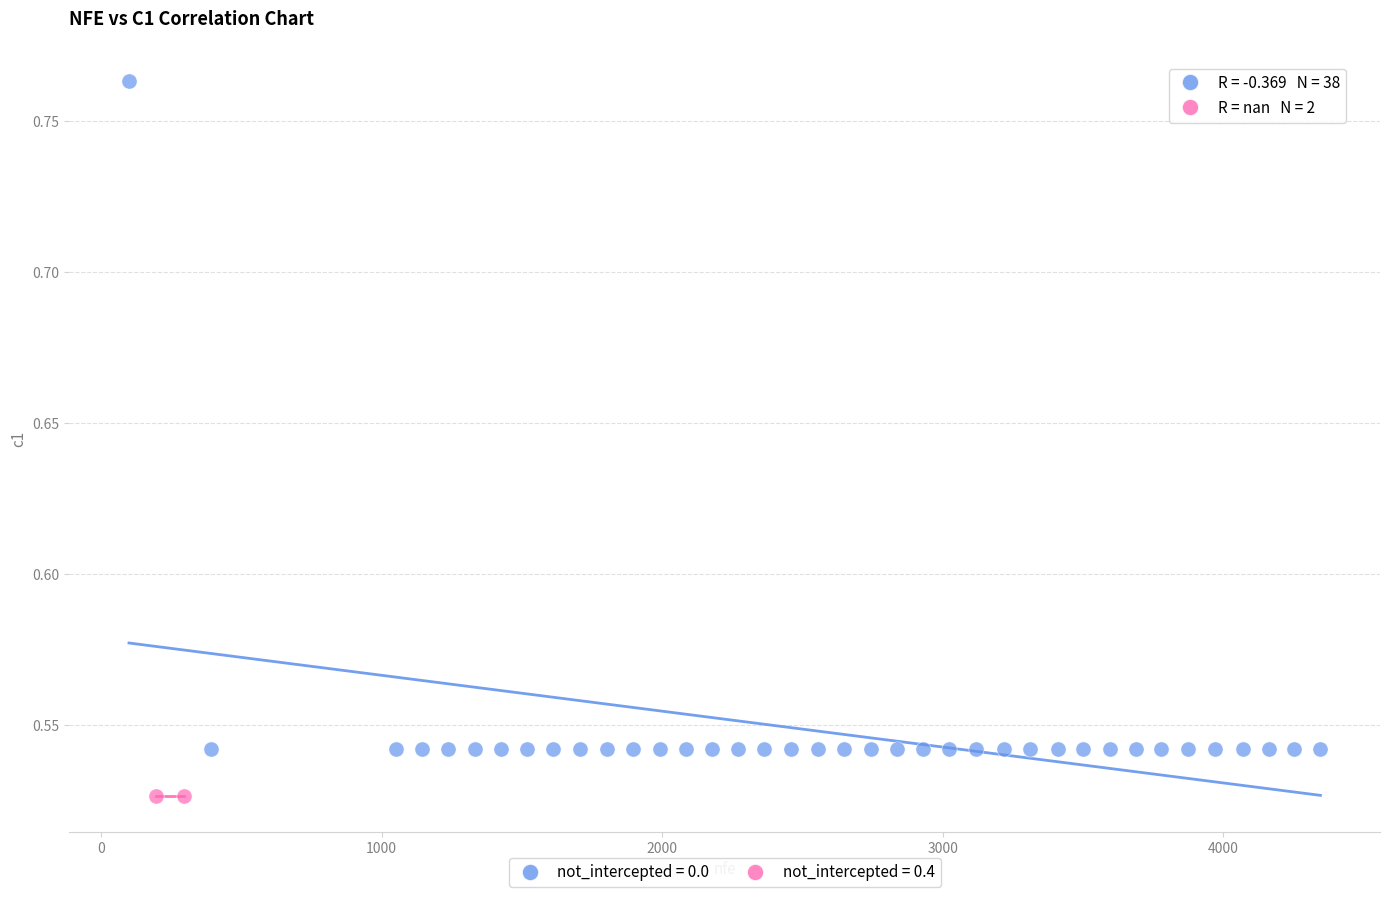

What are all the series names shown in the legend?

not_intercepted = 0.0, not_intercepted = 0.4